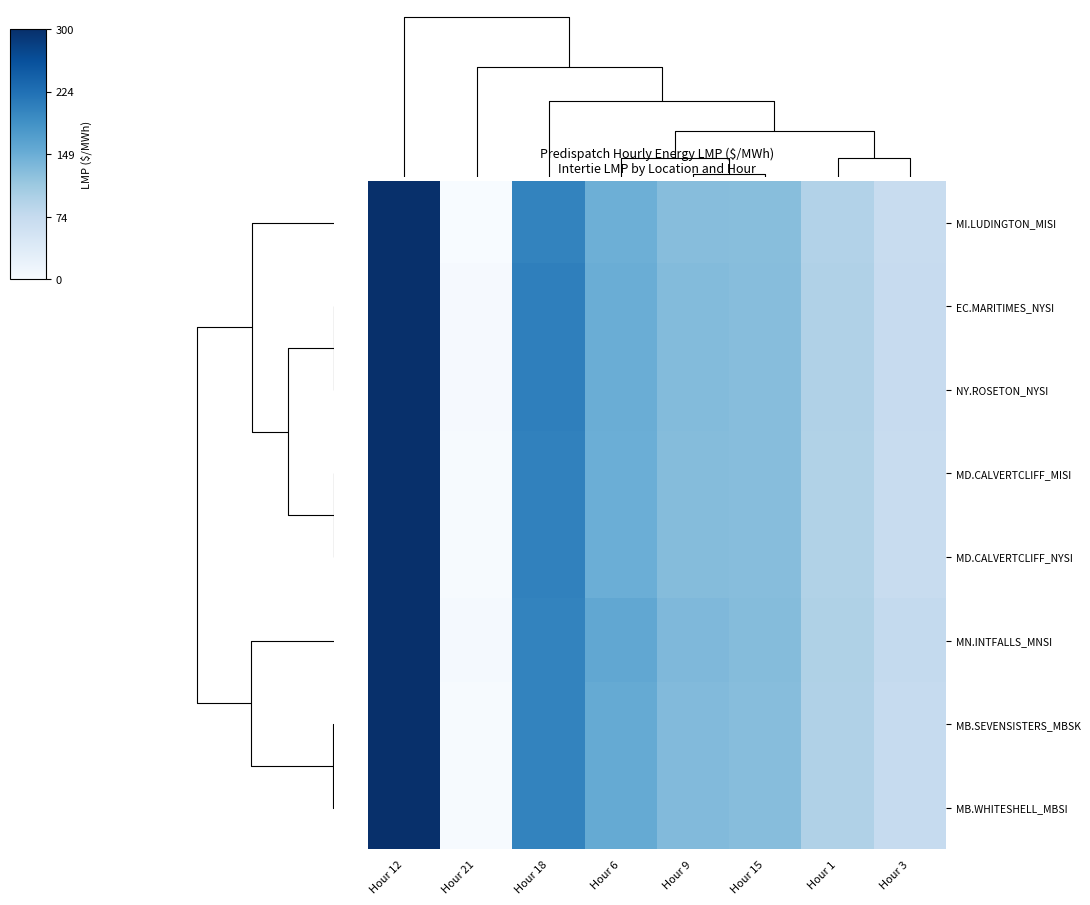

Reading right to left, extract all data points from this chart.

MI.LUDINGTON_MISI: Hour 3=71.4	Hour 1=93.0	Hour 15=127.8	Hour 9=129.1	Hour 6=147.6	Hour 18=203.7	Hour 21=-0.6	Hour 12=300.0
EC.MARITIMES_NYSI: Hour 3=72.5	Hour 1=95.0	Hour 15=129.7	Hour 9=131.4	Hour 6=150.4	Hour 18=207.9	Hour 21=1.9	Hour 12=300.0
NY.ROSETON_NYSI: Hour 3=72.5	Hour 1=95.0	Hour 15=129.7	Hour 9=131.4	Hour 6=150.4	Hour 18=207.9	Hour 21=1.9	Hour 12=300.0
MD.CALVERTCLIFF_MISI: Hour 3=72.1	Hour 1=94.1	Hour 15=128.8	Hour 9=130.4	Hour 6=149.4	Hour 18=206.0	Hour 21=0.8	Hour 12=300.0
MD.CALVERTCLIFF_NYSI: Hour 3=72.1	Hour 1=94.1	Hour 15=128.8	Hour 9=130.4	Hour 6=149.4	Hour 18=206.0	Hour 21=0.8	Hour 12=300.0
MN.INTFALLS_MNSI: Hour 3=75.9	Hour 1=96.6	Hour 15=130.6	Hour 9=135.2	Hour 6=158.6	Hour 18=203.5	Hour 21=3.1	Hour 12=300.0
MB.SEVENSISTERS_MBSK: Hour 3=74.1	Hour 1=95.2	Hour 15=129.3	Hour 9=133.2	Hour 6=154.7	Hour 18=203.7	Hour 21=1.6	Hour 12=300.0
MB.WHITESHELL_MBSI: Hour 3=74.1	Hour 1=95.3	Hour 15=129.3	Hour 9=133.2	Hour 6=154.7	Hour 18=203.7	Hour 21=1.6	Hour 12=300.0